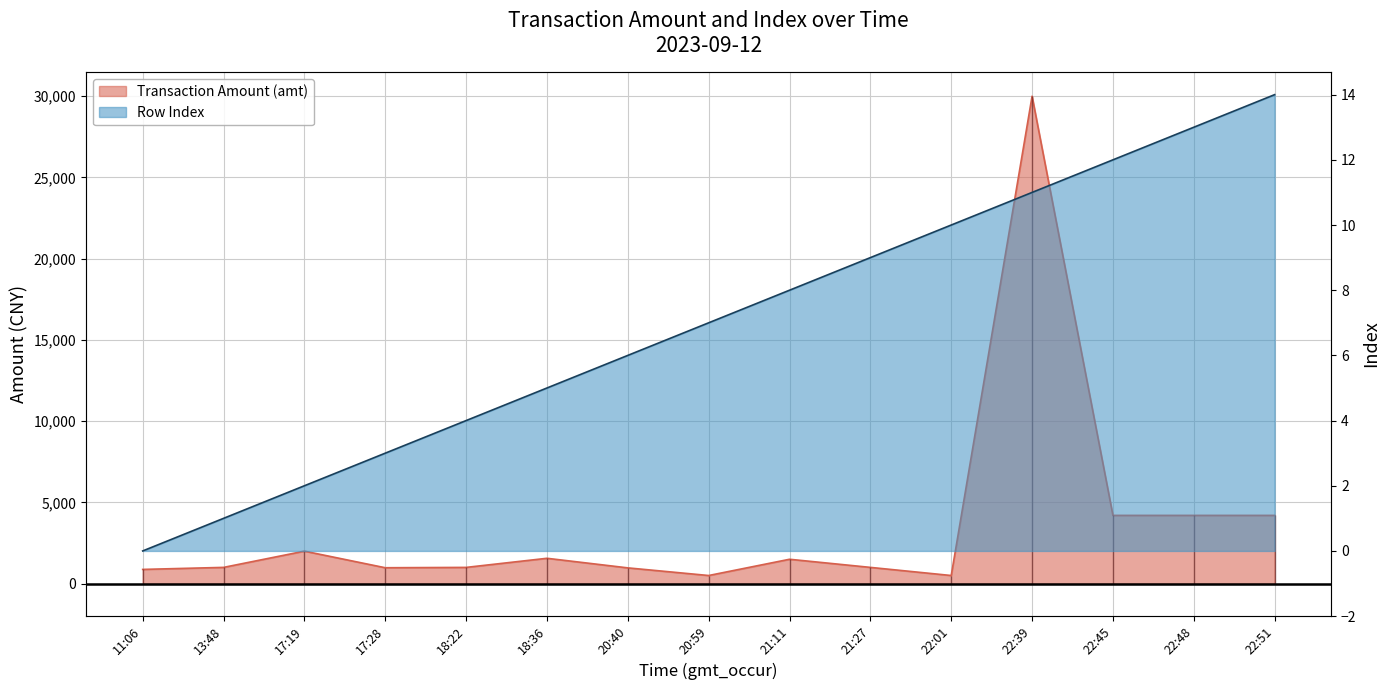

At 18:22, list the series in order from largest to smallest.

amt, index